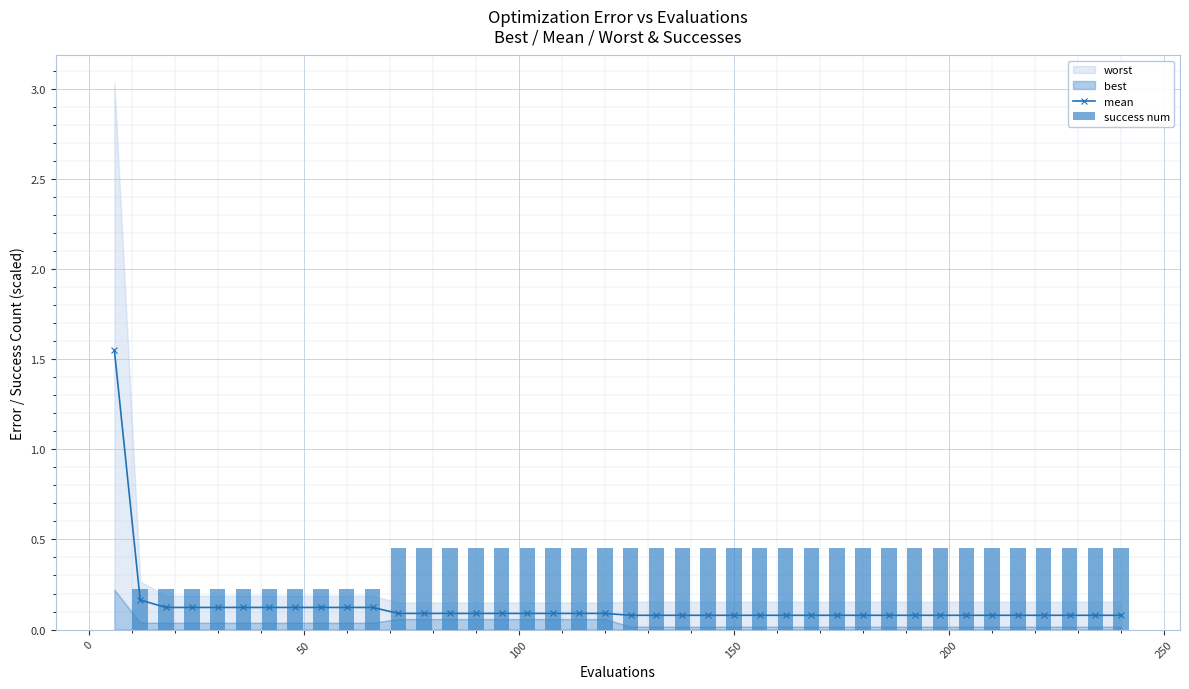

How many values in the success num series exceed 0?

39